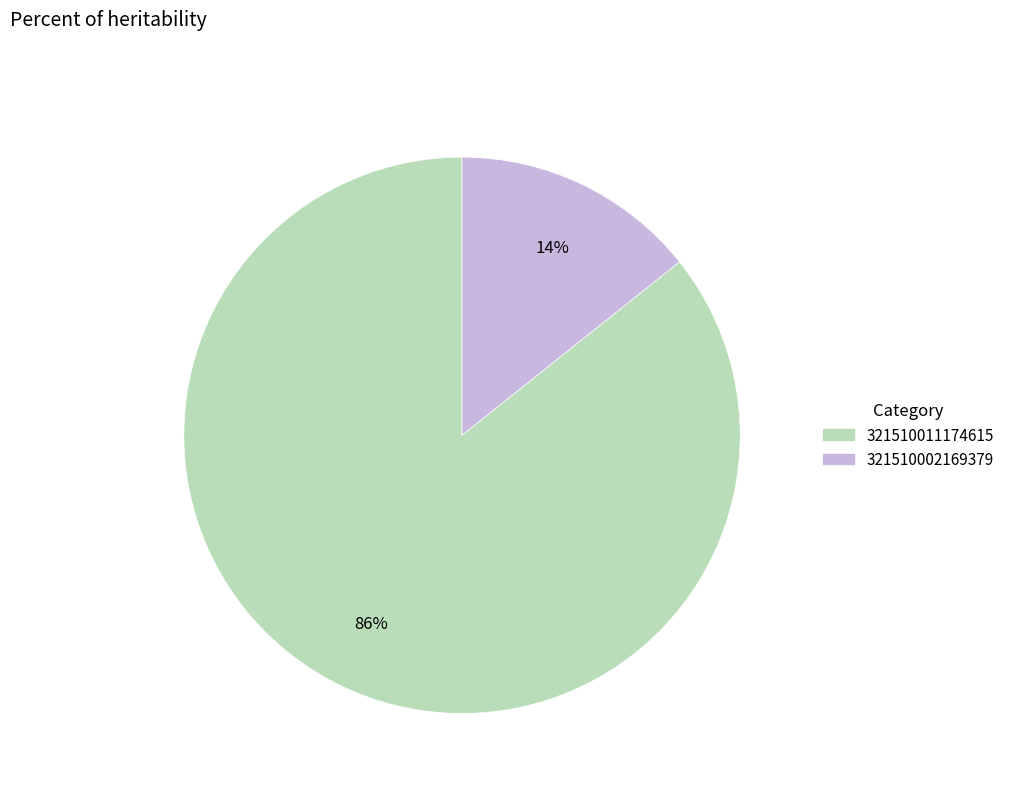

To the nearest percent, what is the average slice percentage?

50%